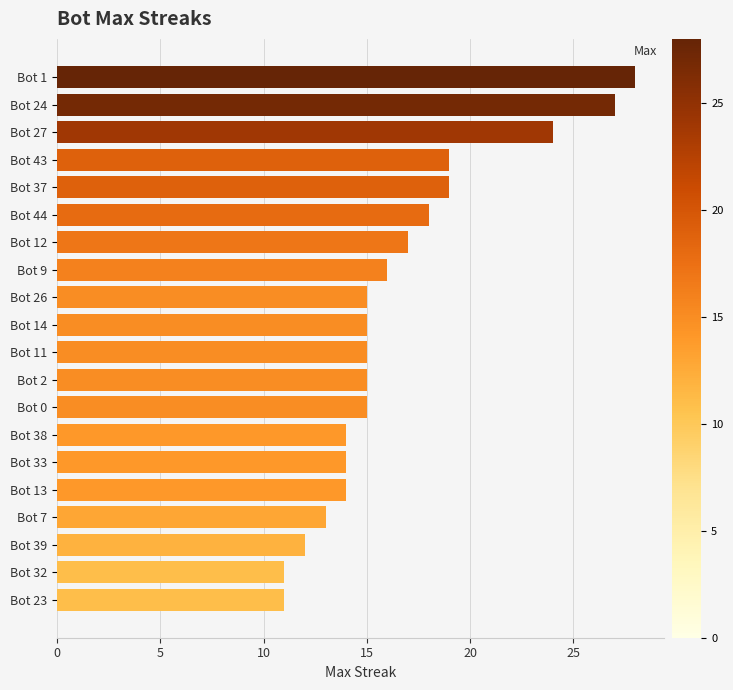

Reading bottom to top, what are all the values shown in this chart?

Bot 23=11	Bot 32=11	Bot 39=12	Bot 7=13	Bot 13=14	Bot 33=14	Bot 38=14	Bot 0=15	Bot 2=15	Bot 11=15	Bot 14=15	Bot 26=15	Bot 9=16	Bot 12=17	Bot 44=18	Bot 37=19	Bot 43=19	Bot 27=24	Bot 24=27	Bot 1=28